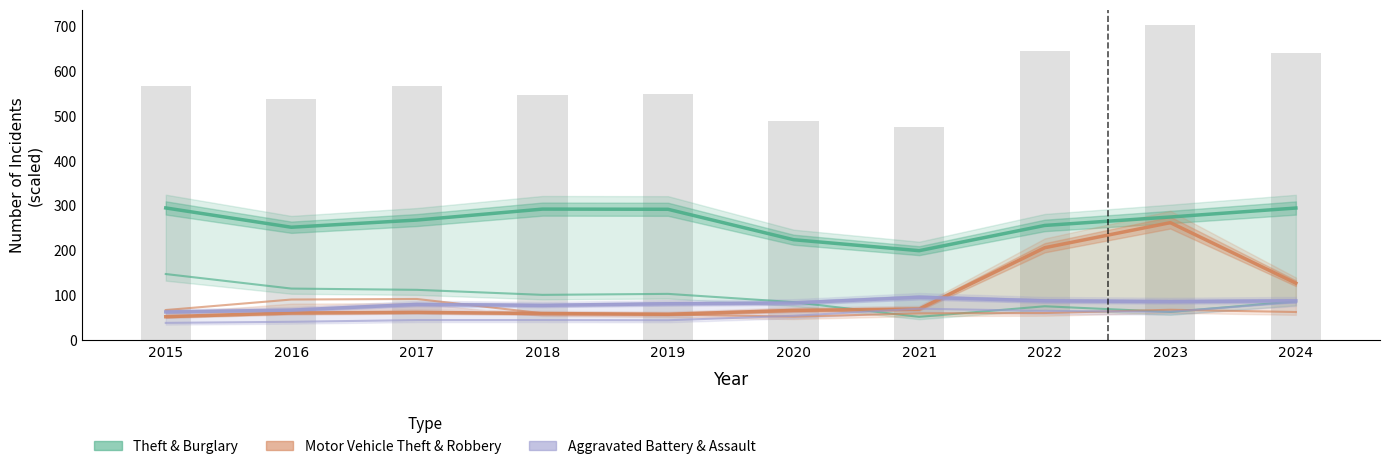

What is the average value of the Motor Vehicle Theft series?

102.5